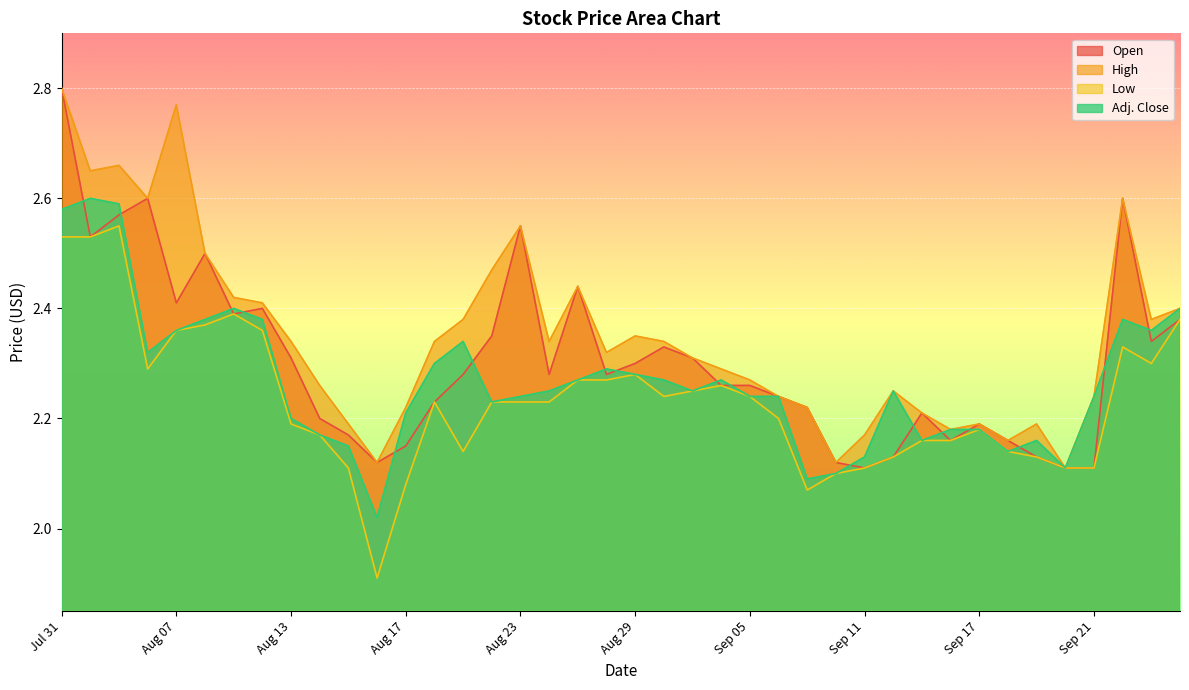

What is the difference between the second highest and minimum values in the Low series?

0.6